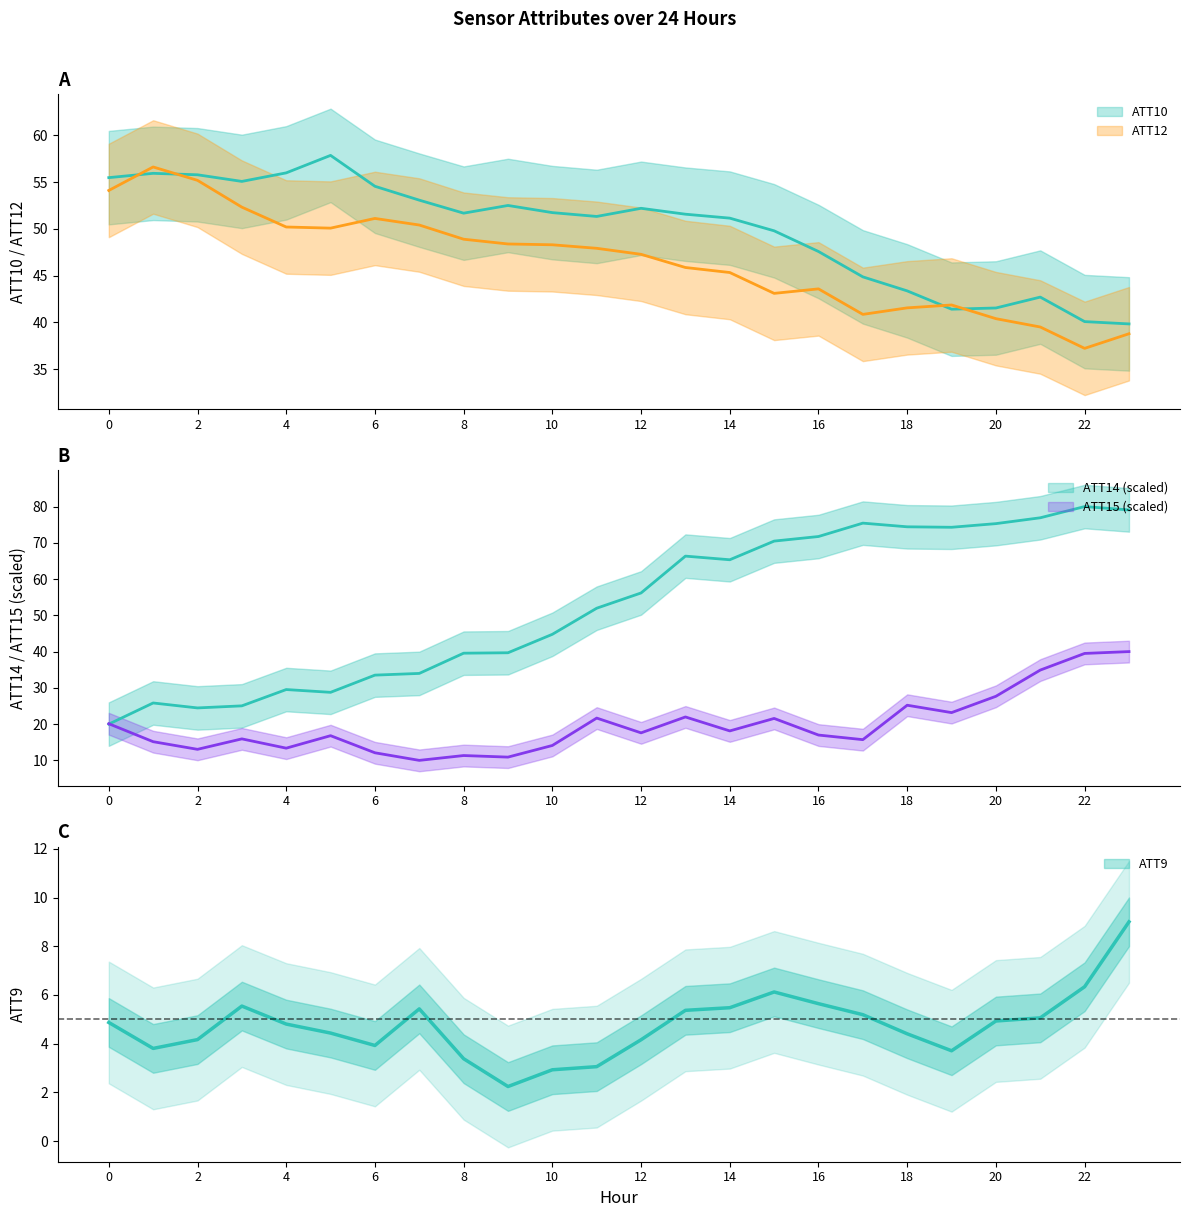

Reading left to right, list all the values displayed in this chart.

ATT9: 0=4.9	1=3.8	2=4.2	3=5.5	4=4.8	5=4.4	6=3.9	7=5.4	8=3.4	9=2.2	10=2.9	11=3.1	12=4.2	13=5.4	14=5.5	15=6.1	16=5.6	17=5.2	18=4.4	19=3.7	20=4.9	21=5.1	22=6.3	23=9.0
ATT10: 0=55.5	1=55.9	2=55.8	3=55.1	4=56.0	5=57.9	6=54.6	7=53.1	8=51.7	9=52.5	10=51.7	11=51.3	12=52.2	13=51.6	14=51.1	15=49.8	16=47.6	17=44.9	18=43.4	19=41.4	20=41.5	21=42.7	22=40.1	23=39.8
ATT12: 0=54.1	1=56.6	2=55.2	3=52.3	4=50.2	5=50.1	6=51.1	7=50.4	8=48.9	9=48.4	10=48.3	11=47.9	12=47.3	13=45.9	14=45.3	15=43.1	16=43.6	17=40.9	18=41.5	19=41.9	20=40.4	21=39.5	22=37.2	23=38.8
ATT14: 0=20.0	1=25.8	2=24.5	3=25.0	4=29.5	5=28.8	6=33.5	7=34.0	8=39.6	9=39.7	10=44.8	11=52.0	12=56.2	13=66.3	14=65.3	15=70.5	16=71.7	17=75.4	18=74.4	19=74.3	20=75.3	21=76.9	22=80.0	23=79.1
ATT15: 0=20.1	1=15.2	2=13.0	3=15.9	4=13.4	5=16.8	6=12.1	7=10.0	8=11.3	9=10.9	10=14.1	11=21.7	12=17.6	13=22.0	14=18.1	15=21.6	16=17.0	17=15.7	18=25.2	19=23.2	20=27.7	21=34.9	22=39.5	23=40.0